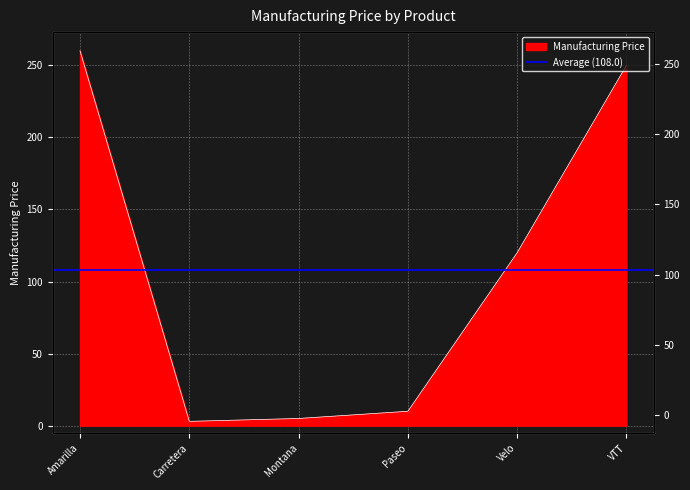

Reading left to right, extract all data points from this chart.

260	3	5	10	120	250